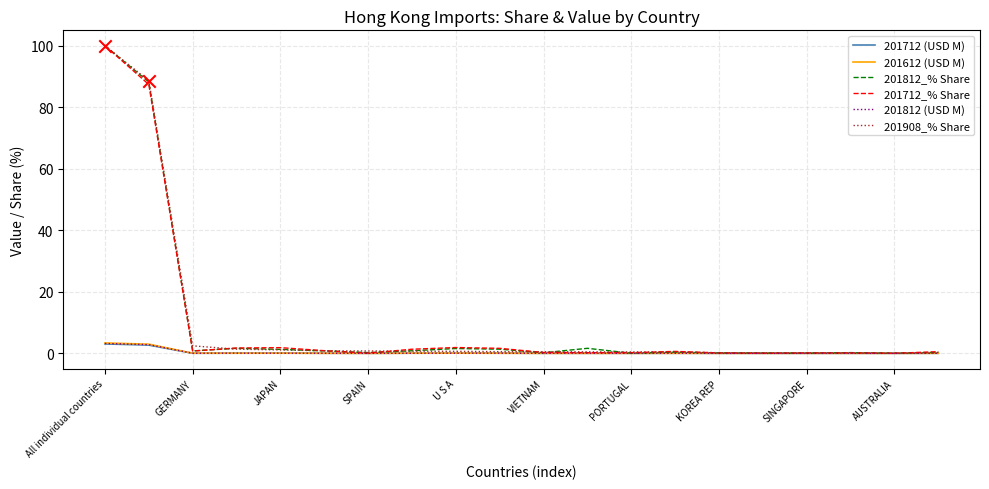

At how many categories does at least one series exceed 33?

2